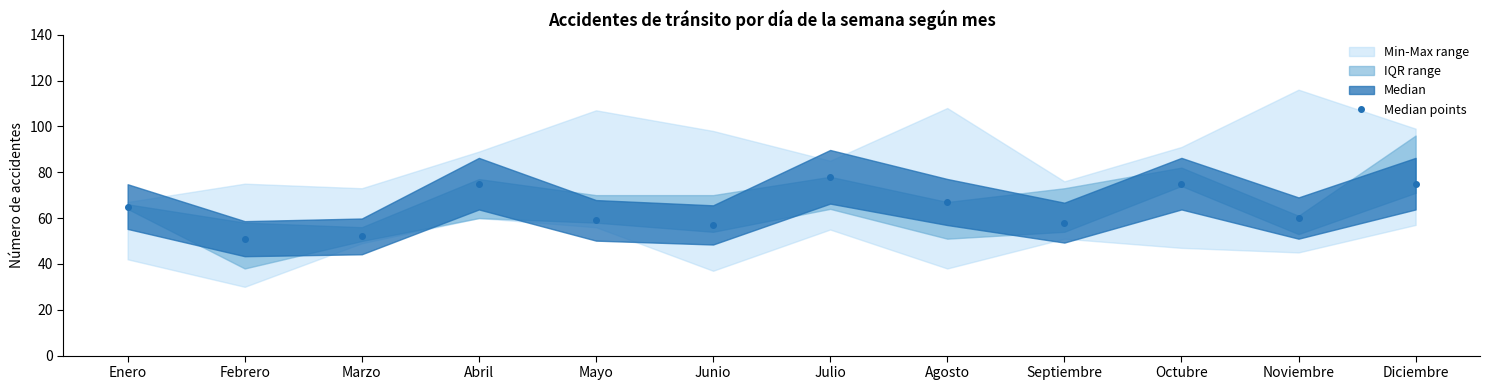

What is the value of the 11th point from the left?

60